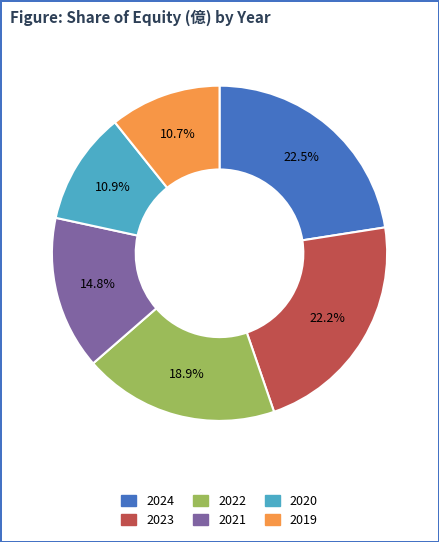

Does 2019 represent more than half of the total?

No